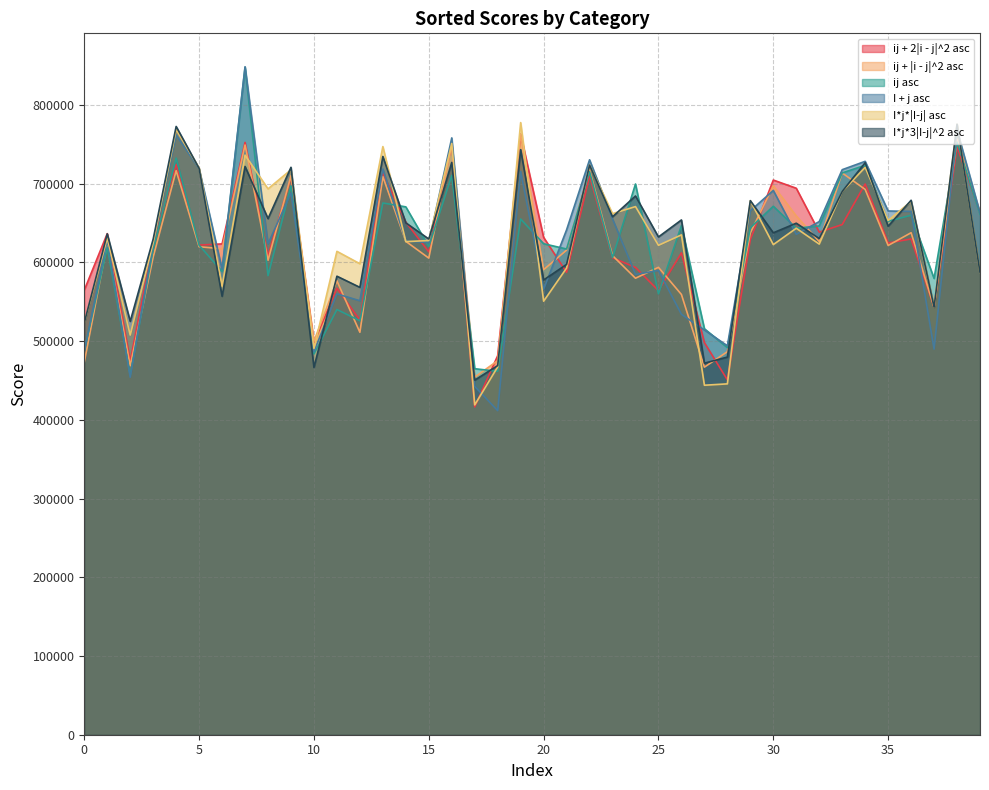

What is the difference between the I + j asc values at 32 and 23?

3349